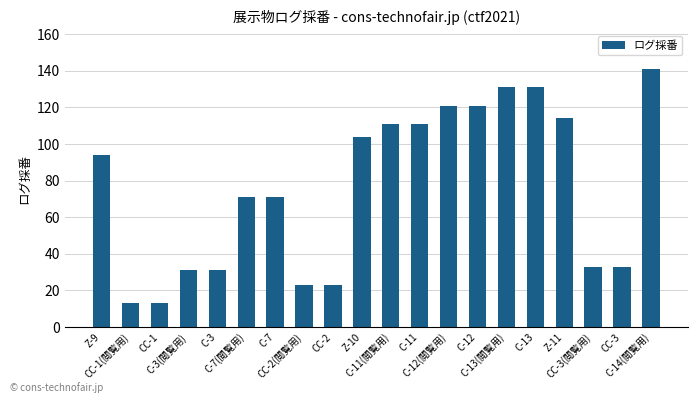

What is the greatest value displayed?

141